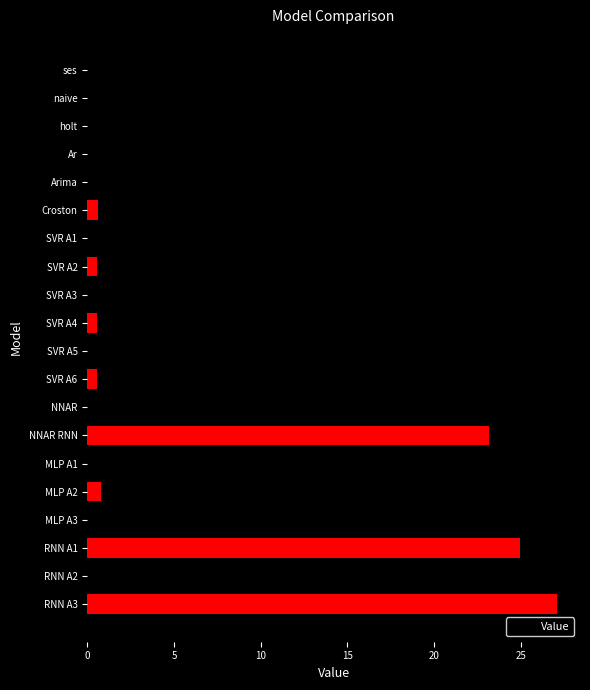

Which label corresponds to the largest value in the chart?

RNN A3